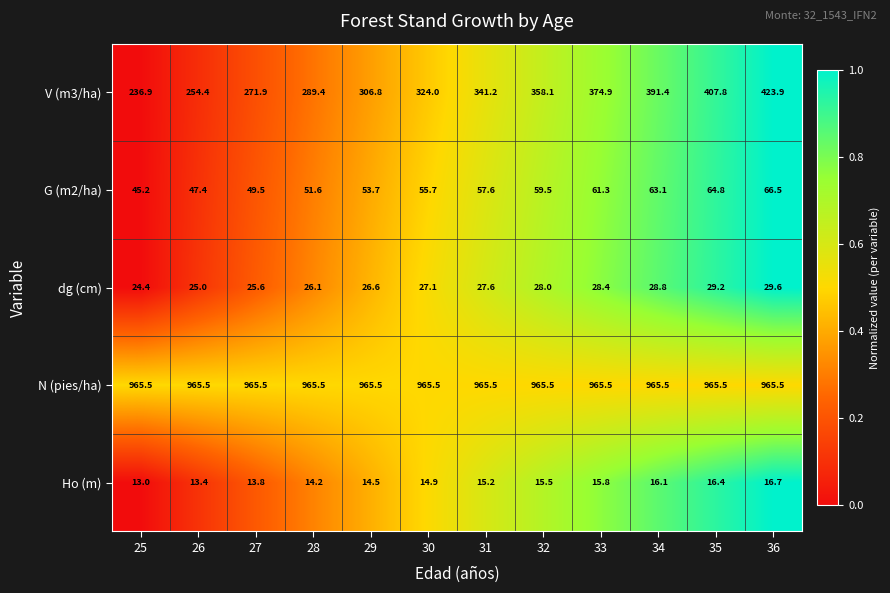

The value of G (m2/ha) at 27 is 11.1. True or false?

False